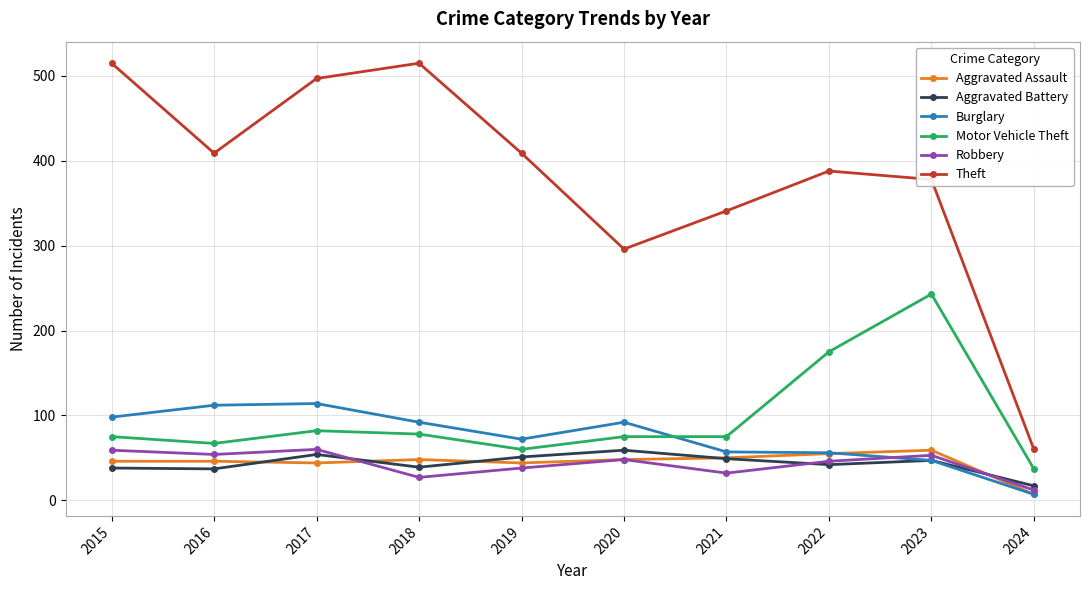

Which category has the lowest value across all series?

2024